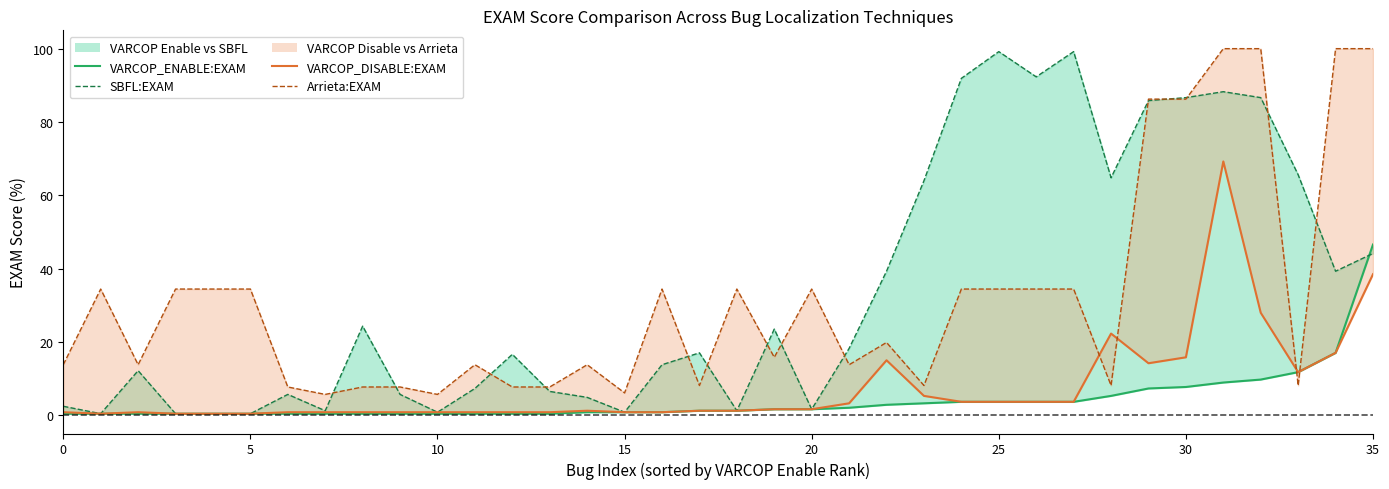

True or false: Arrieta:EXAM and VARCOP_DISABLE:EXAM intersect in this chart.

True